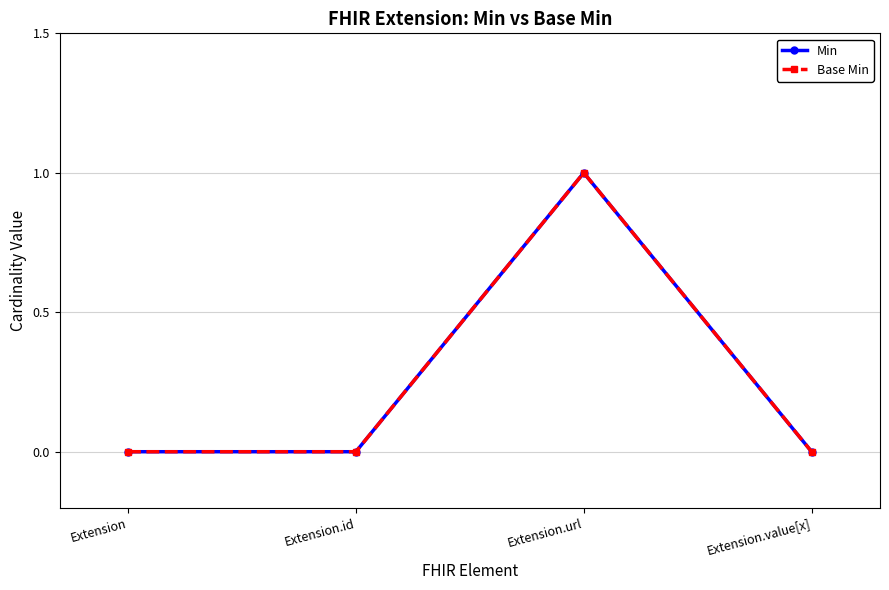

Does the chart have visible grid lines?

Yes